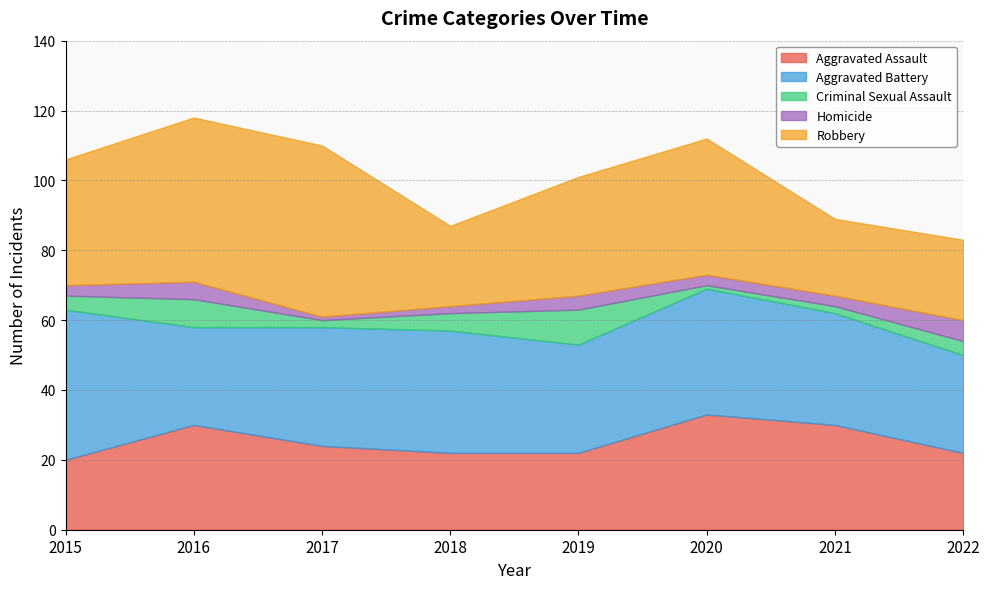

At which category is the sum across all series the highest?

2016